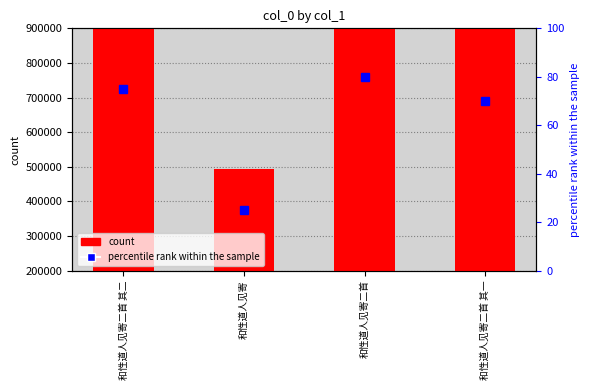

Is it true that the value at 和性道人见寄二首 其一 is 435300?

False